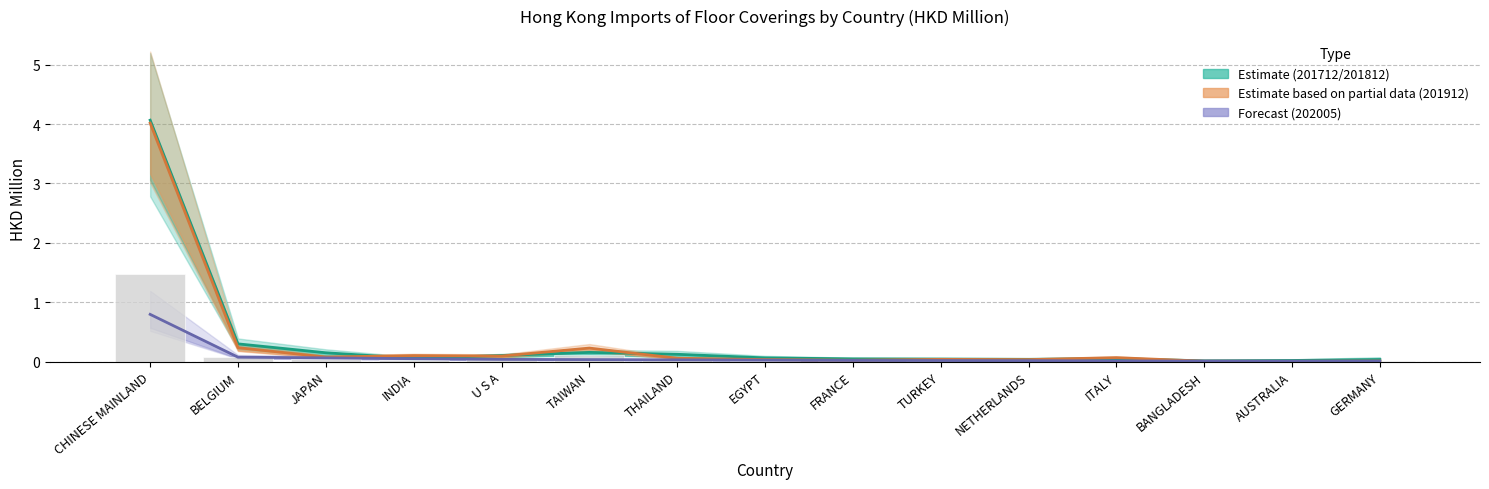

How many distinct data groups are displayed?

3